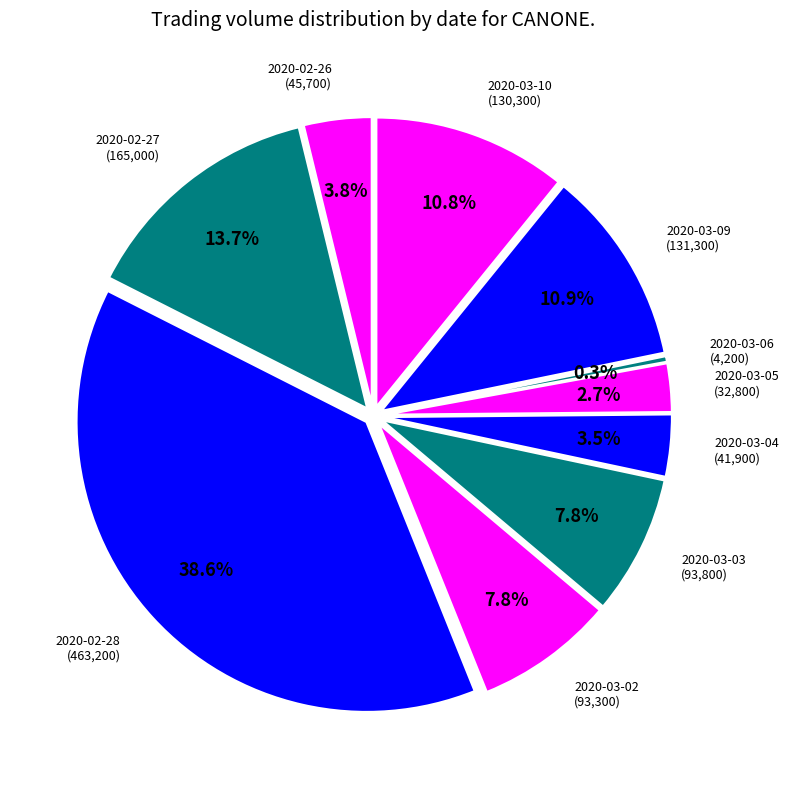

How many segments does this pie chart have?

10